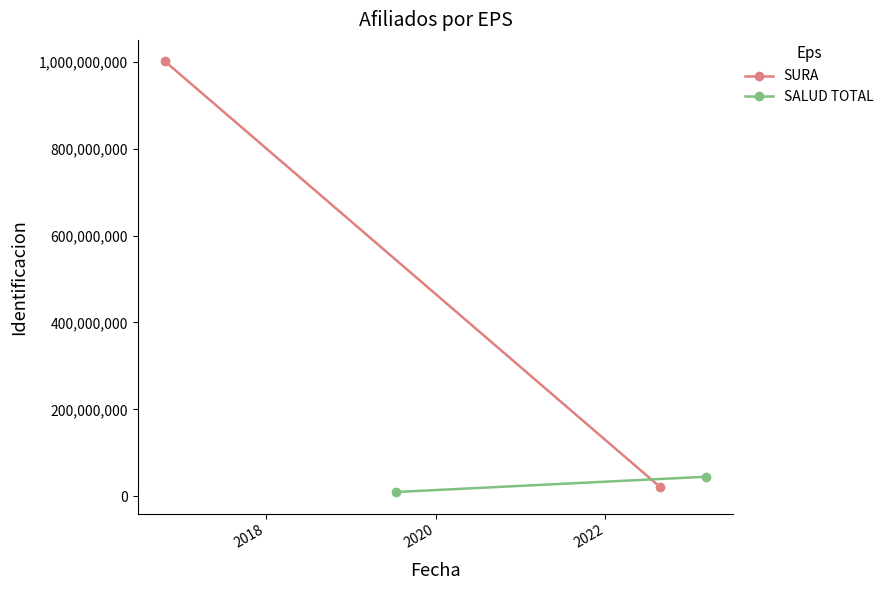

The value of SURA at 2016 is 235384614. True or false?

False